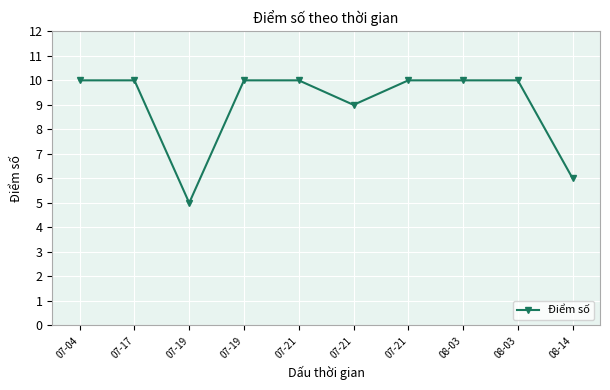

What is the greatest value displayed?

10